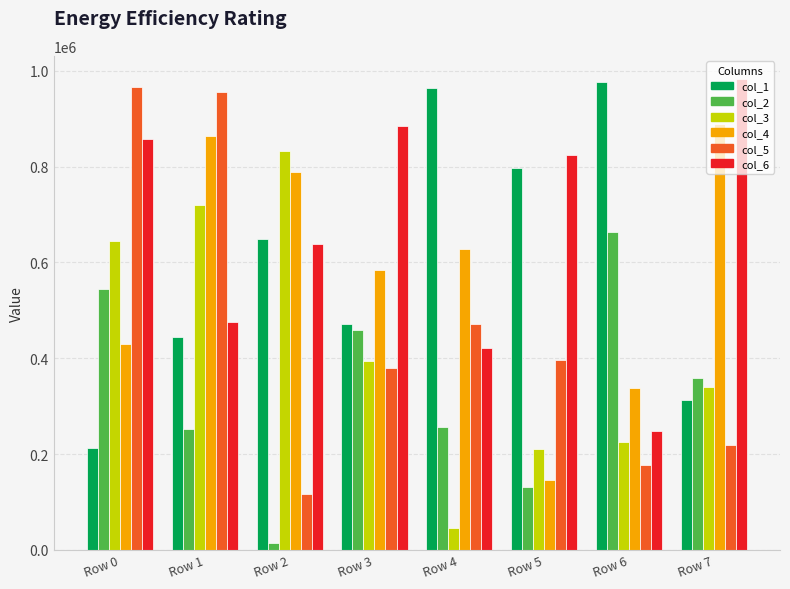

Which category has the lowest value in the col_1 series?

Row 0